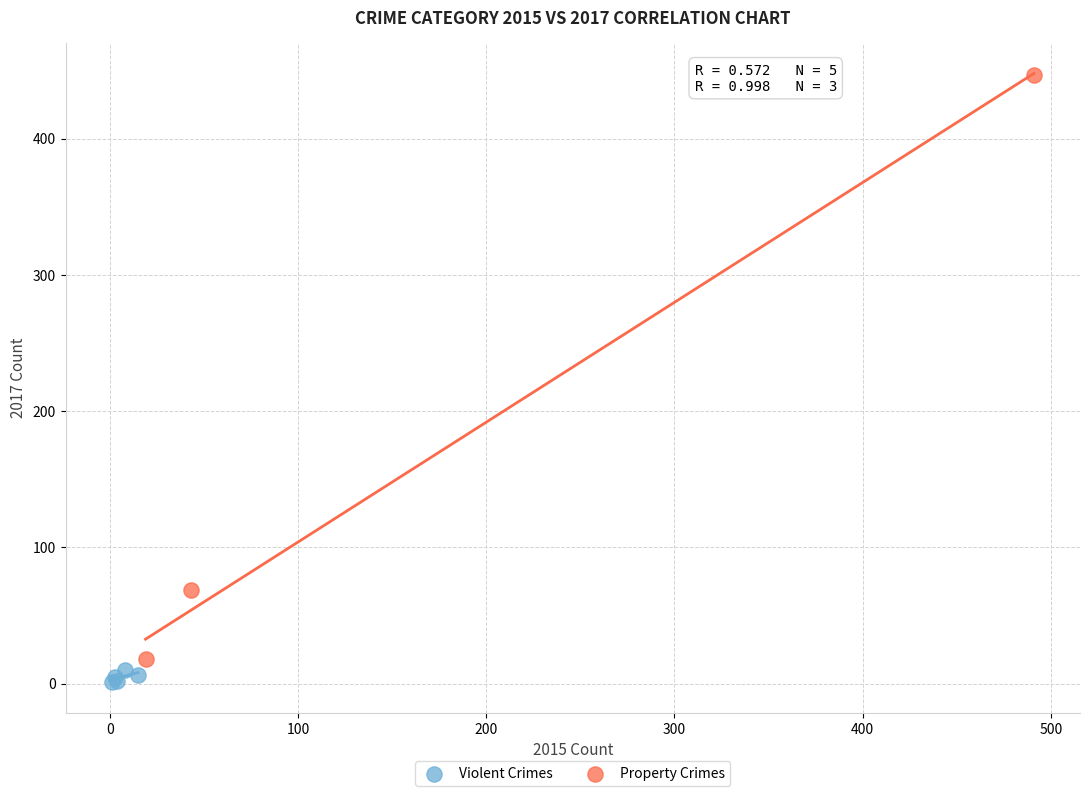

What are all the series names shown in the legend?

Violent Crimes, Property Crimes